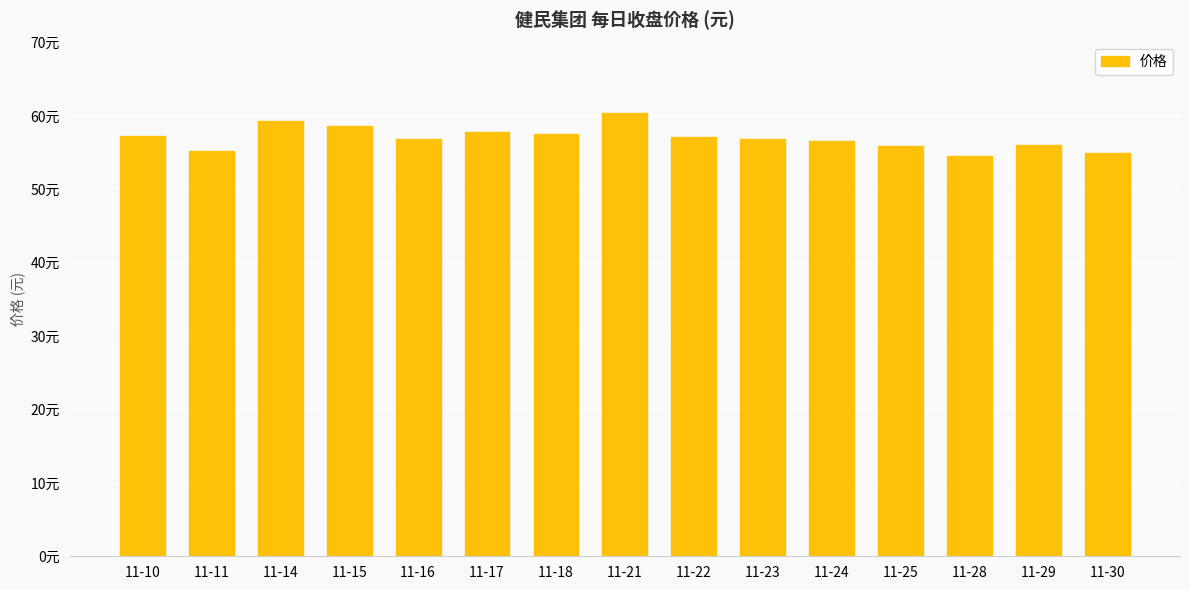

Does the chart contain any negative values?

No